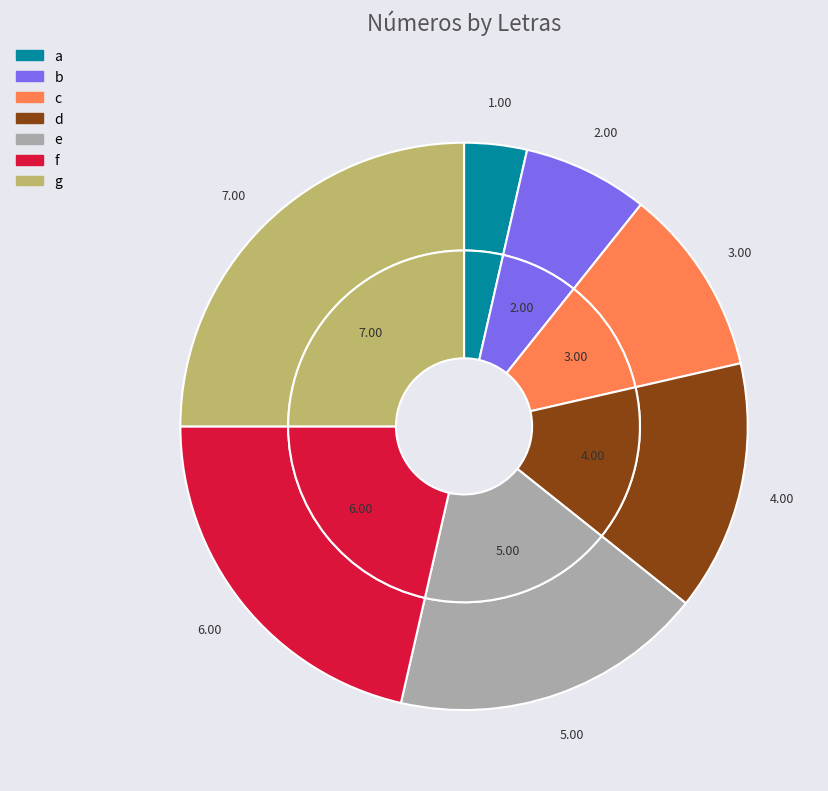

The e slice represents 27% of the pie. True or false?

False